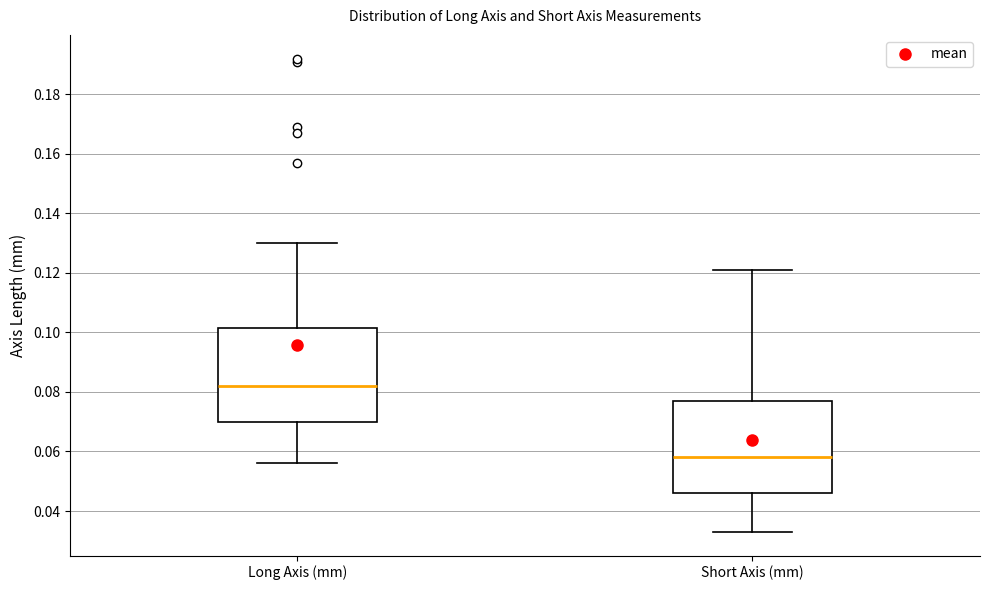

Reading left to right, read every box against the y-axis: the position of its median line, the range the box covers, and the ends of its whiskers. The values are not printed on the chart, so give them approximately, as read against the axis.

Long Axis (mm): median 0.082, box 0.070 to 0.102, whiskers 0.056 to 0.130
Short Axis (mm): median 0.058, box 0.046 to 0.078, whiskers 0.034 to 0.122